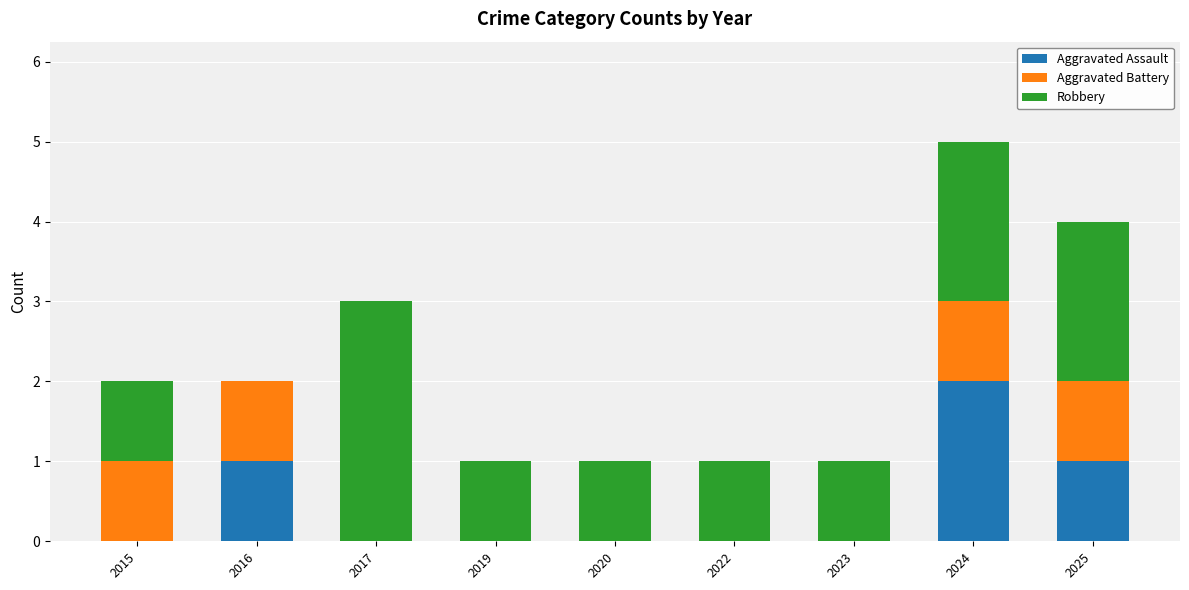

At which category is the sum across all series the highest?

2024